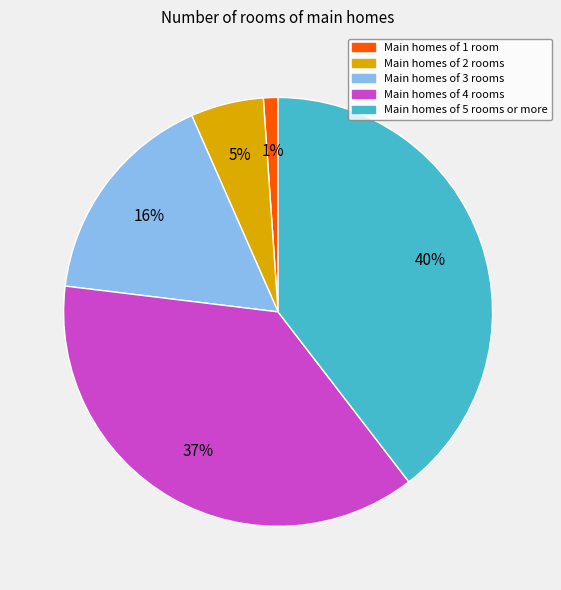

What percentage is the Main homes of 3 rooms slice, to the nearest percent?

16%